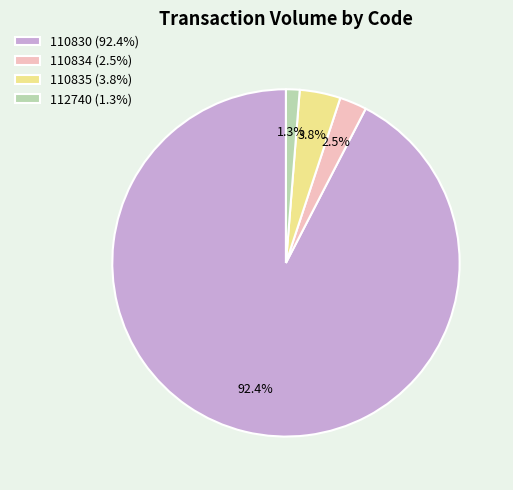

How much of the chart is everything except 112740 (1.3%)?

98.7%